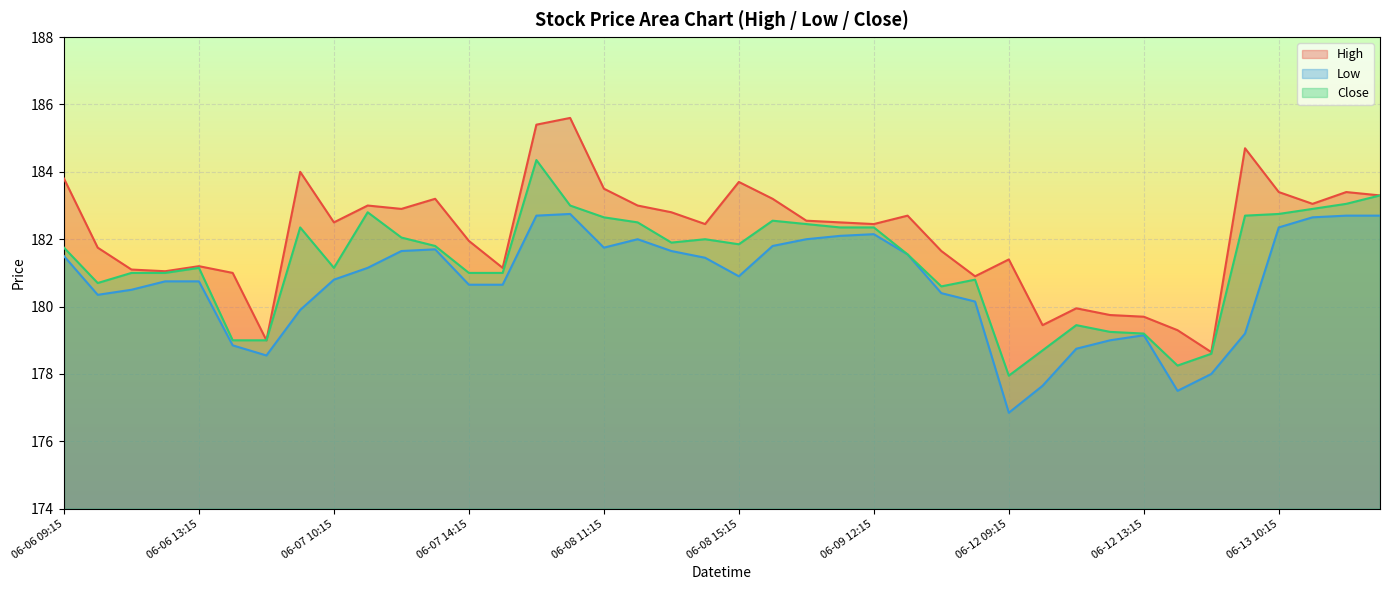

True or false: Close has a value of 118.9 at 06-12 11:15.

False